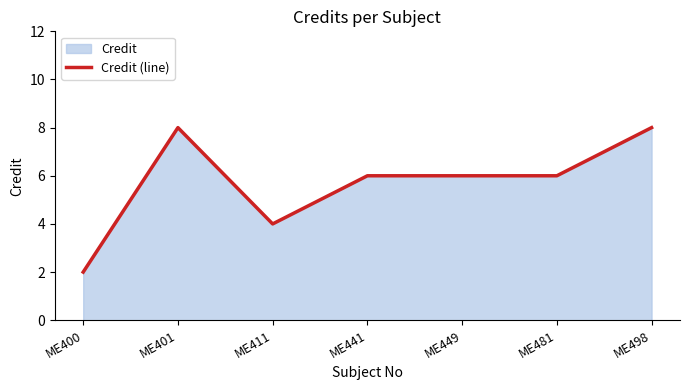

Does the chart have visible grid lines?

No